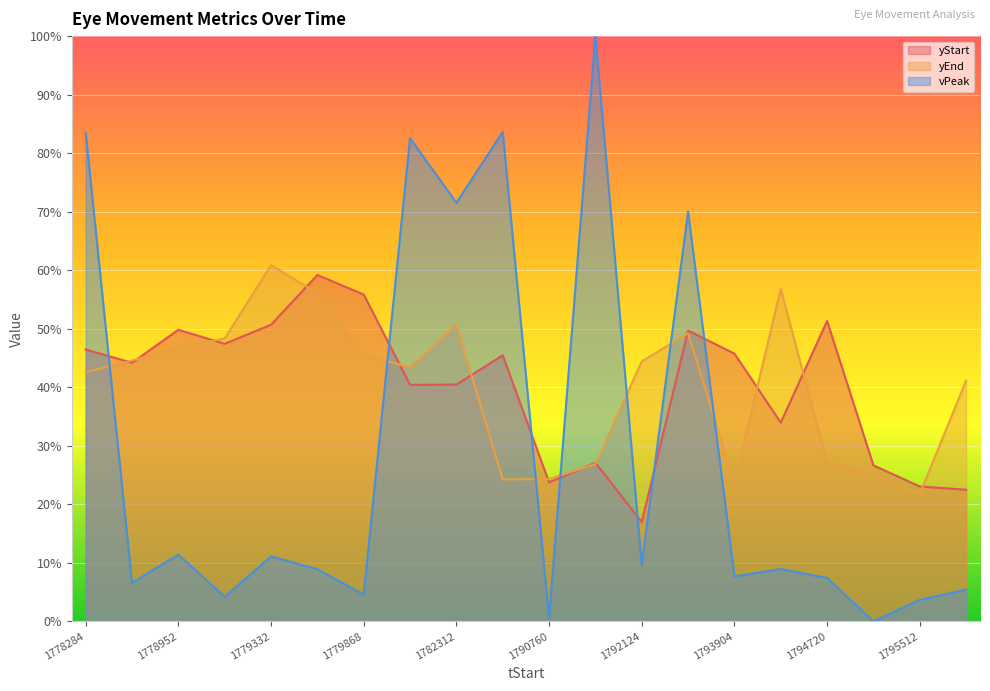

What is the approximate value of yEnd at 1778284?

42.6